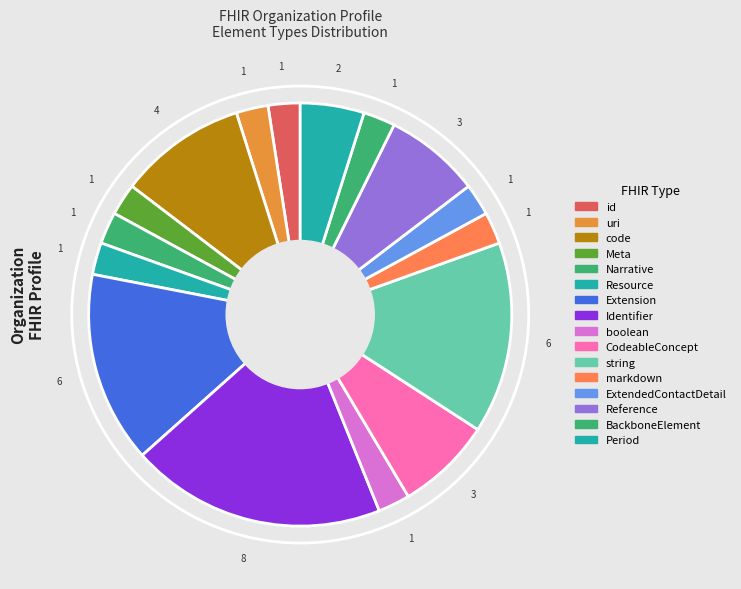

How many segments does this pie chart have?

16